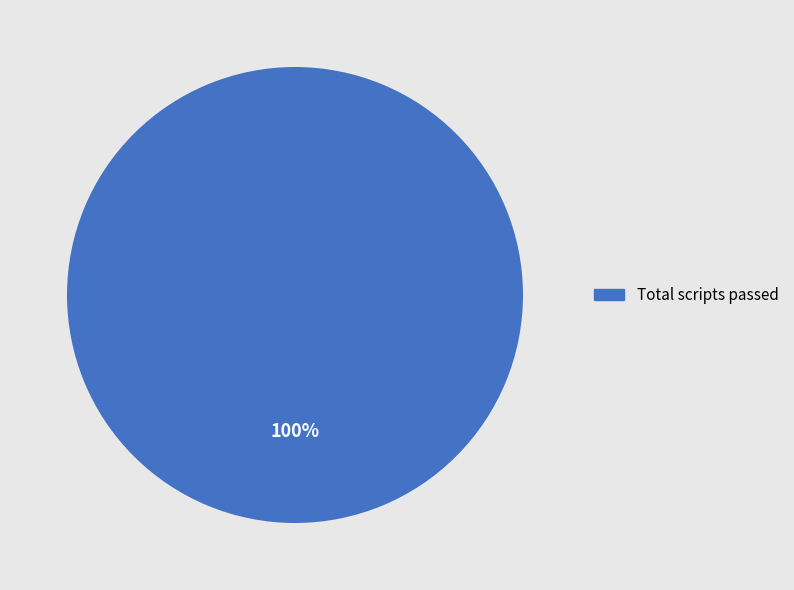

To the nearest percent, what portion does Total scripts passed represent?

100%